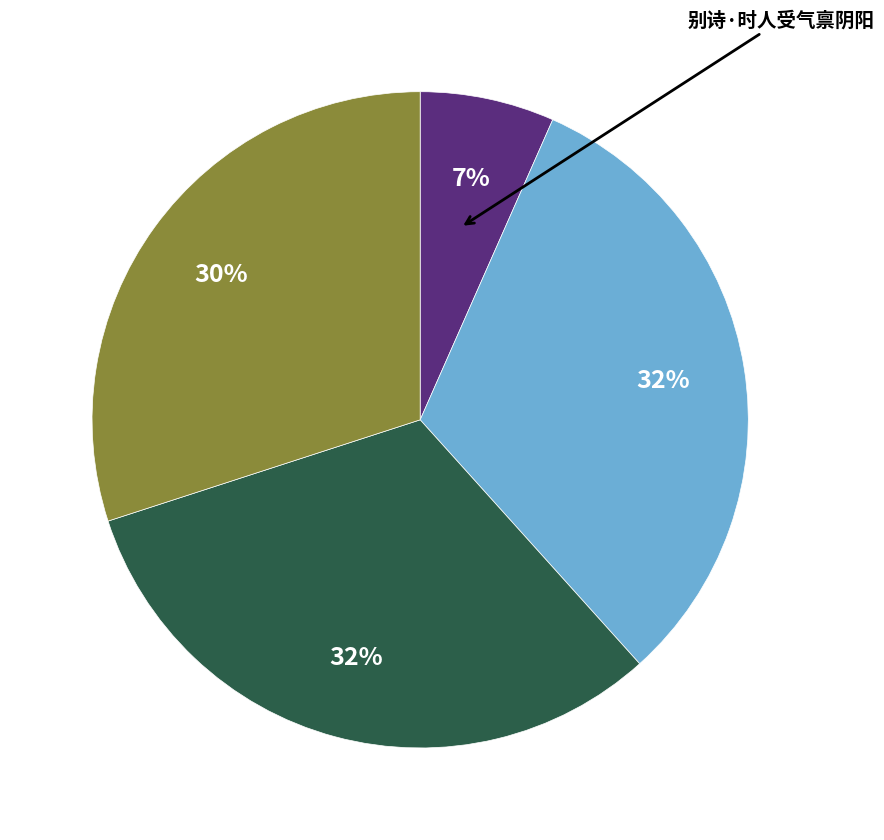

Does any single category account for the majority?

No